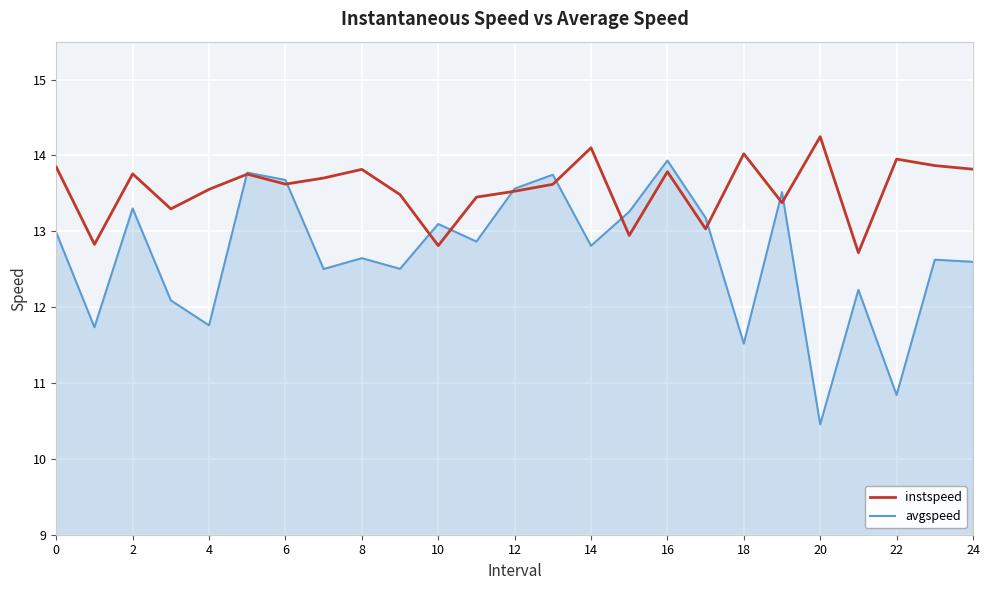

What is the sum of all instspeed values?

338.9